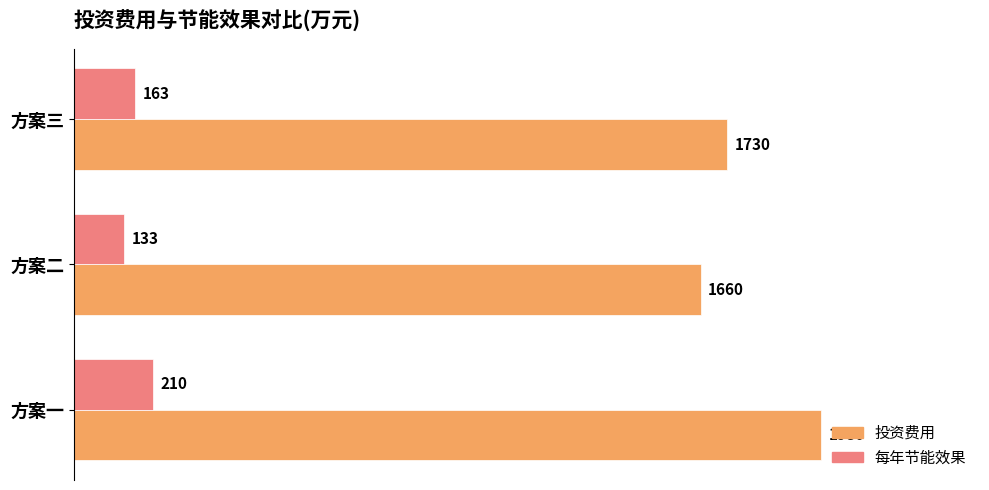

What is the lowest value of the 投资费用 series?

1660